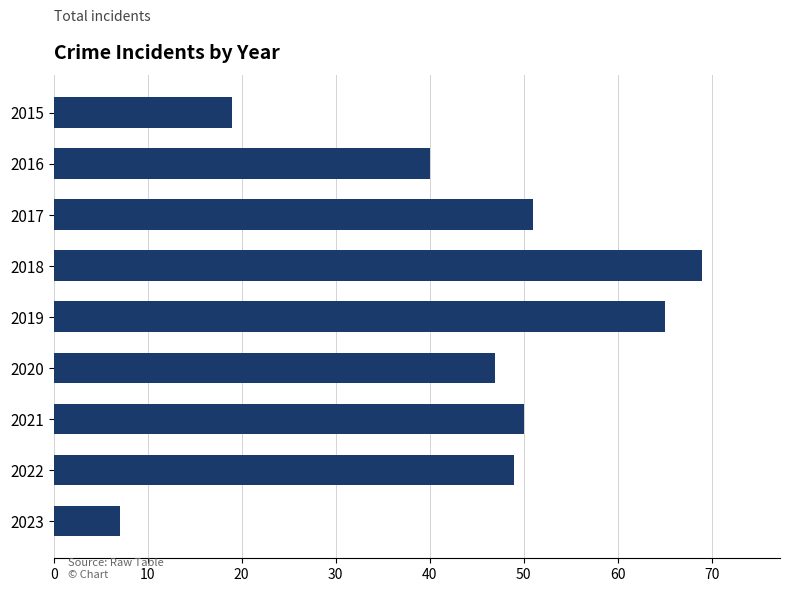

Reading top to bottom, transcribe all the data shown in this chart.

19	40	51	69	65	47	50	49	7